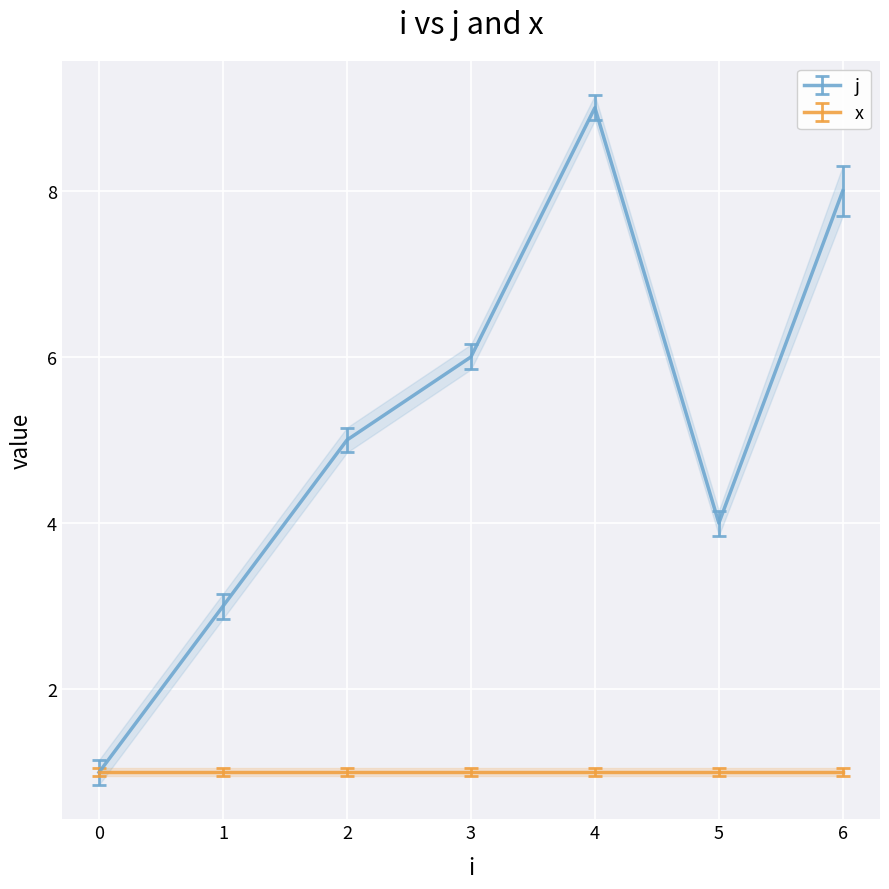

Reading left to right, transcribe all the data shown in this chart.

0=1	1=3	2=5	3=6	4=9	5=4	6=8